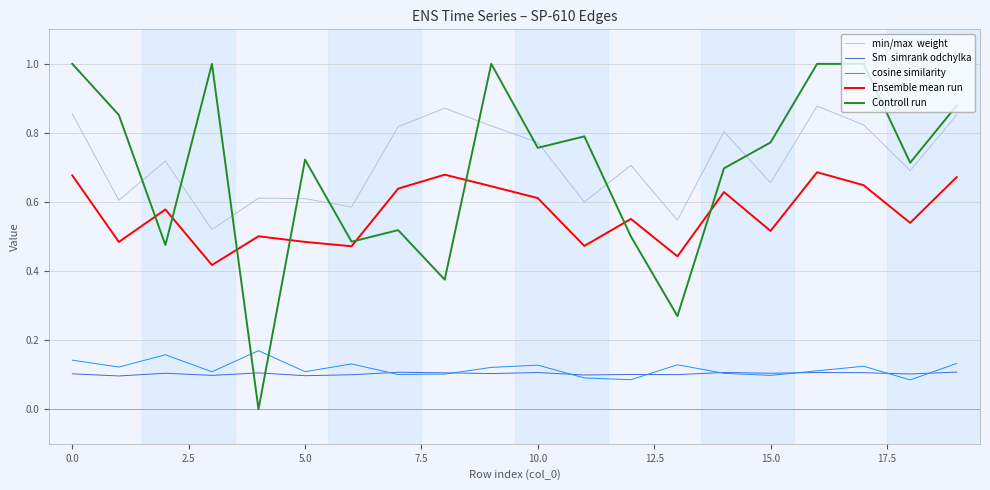

What is the maximum value shown in the chart?

1.0